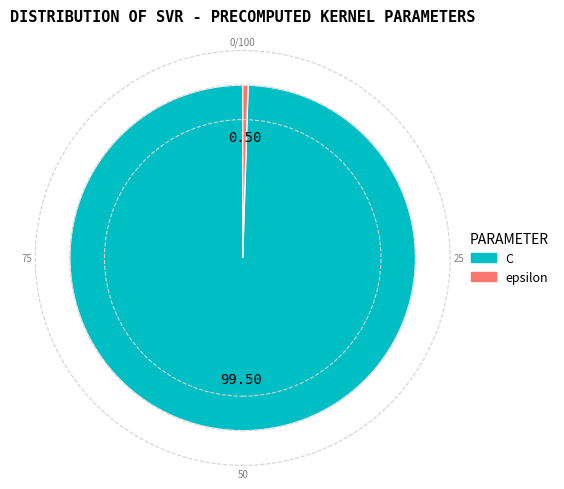

How many segments does this pie chart have?

2